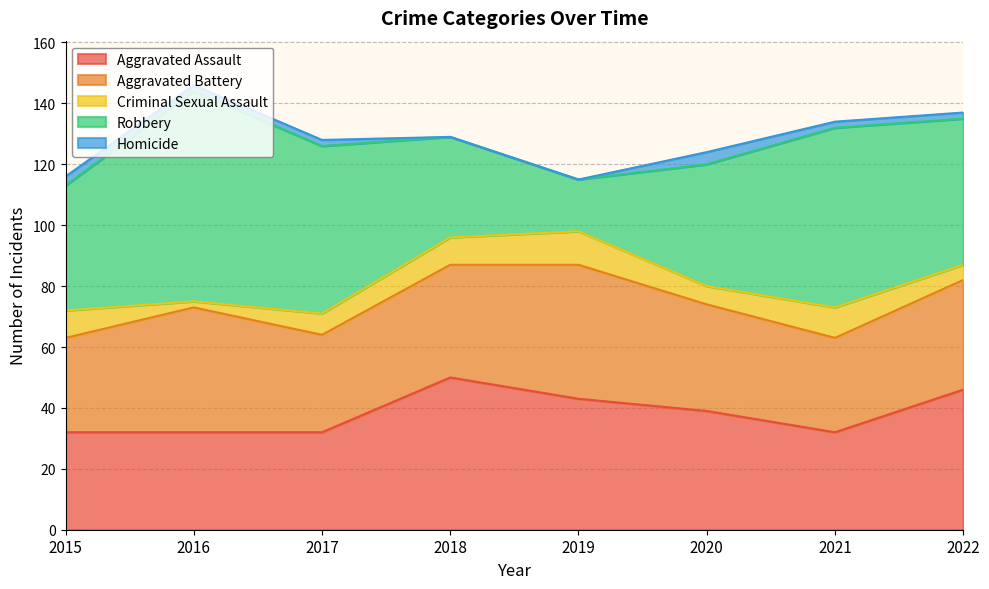

What is the difference between the maximum and minimum values in the Criminal Sexual Assault series?

9